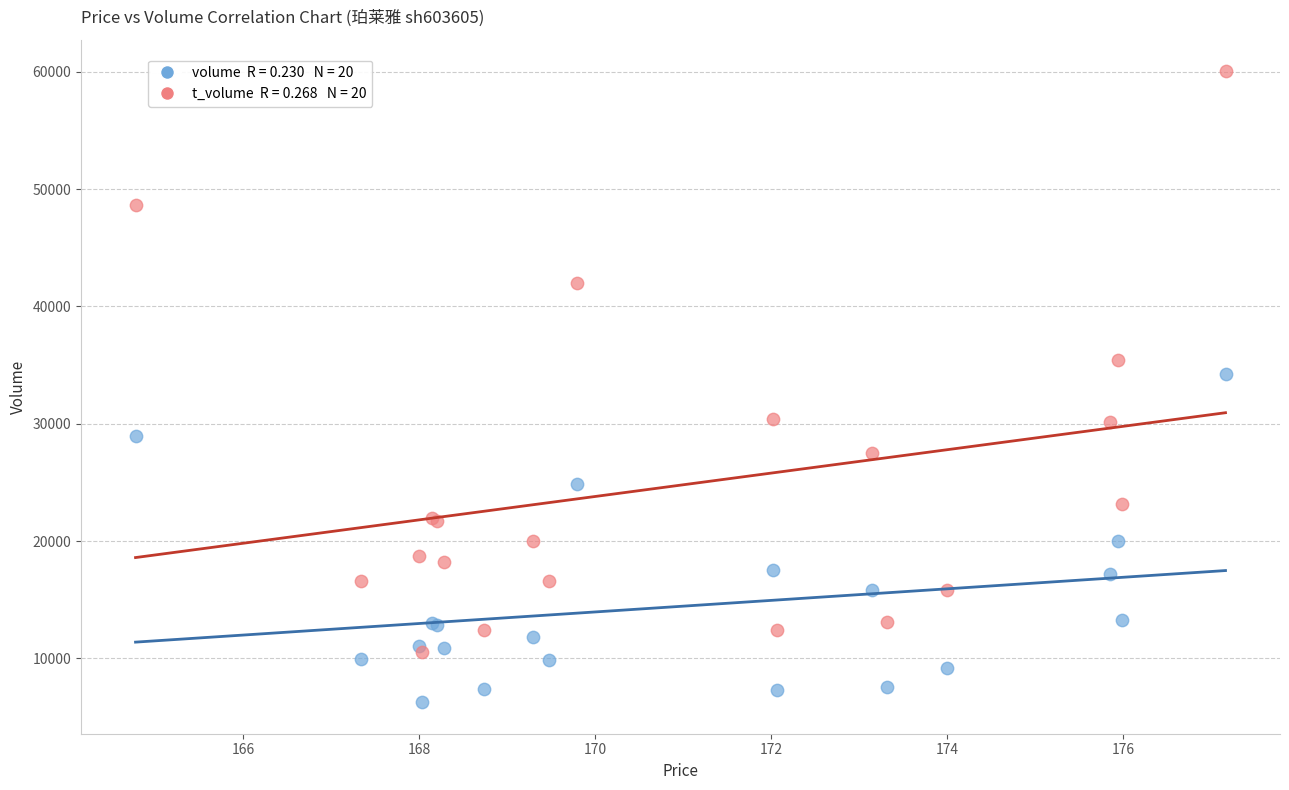

Across all series, what Y value is closest to 33153?

34243